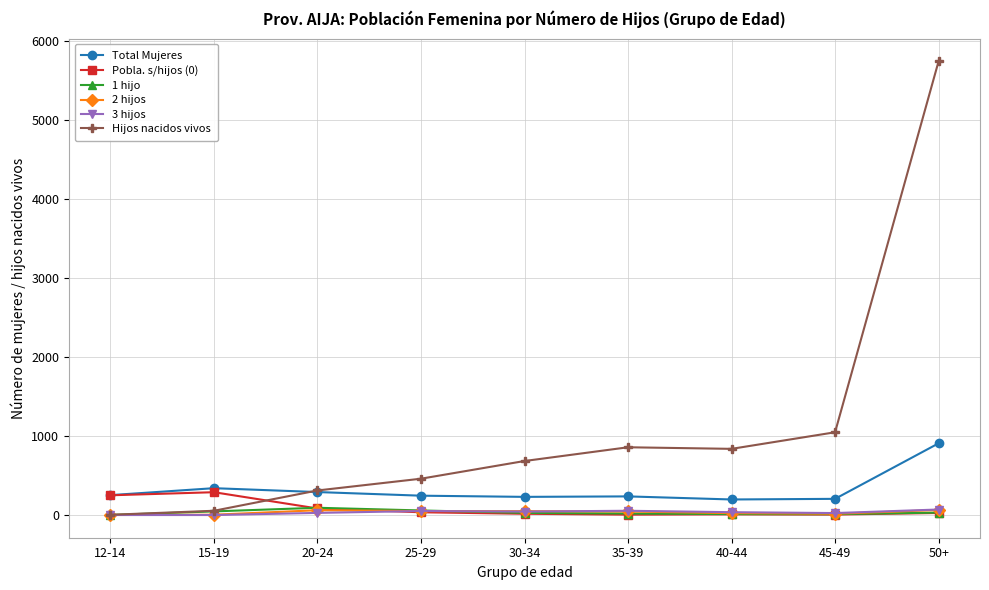

What is the label of the 1st point from the left?

12-14